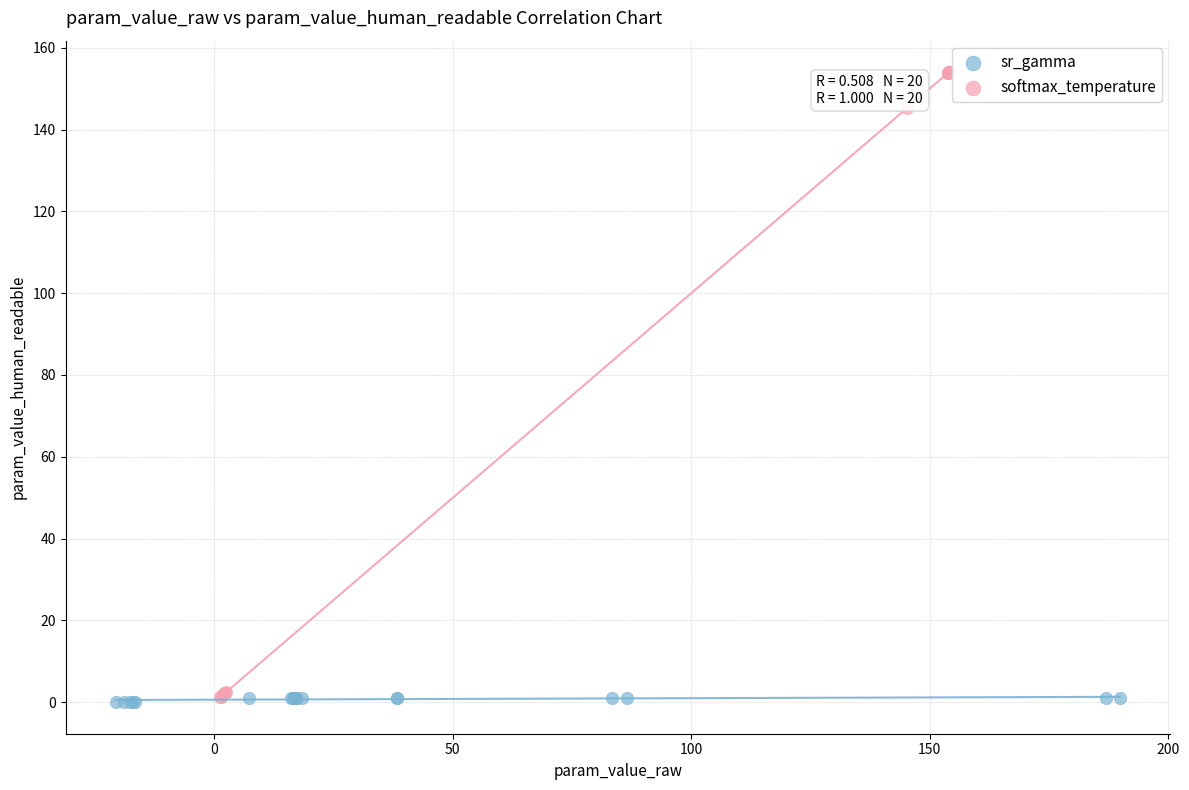

Which series has the widest spread of Y values?

softmax_temperature